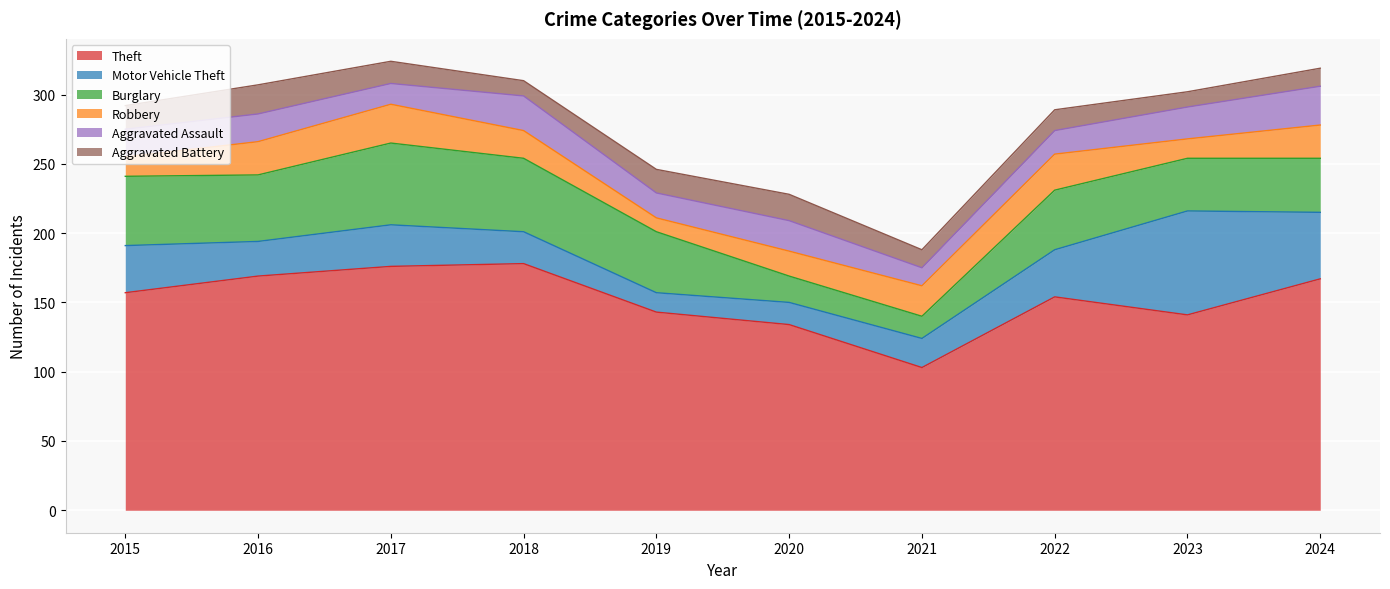

At which category is the sum across all series the highest?

2017